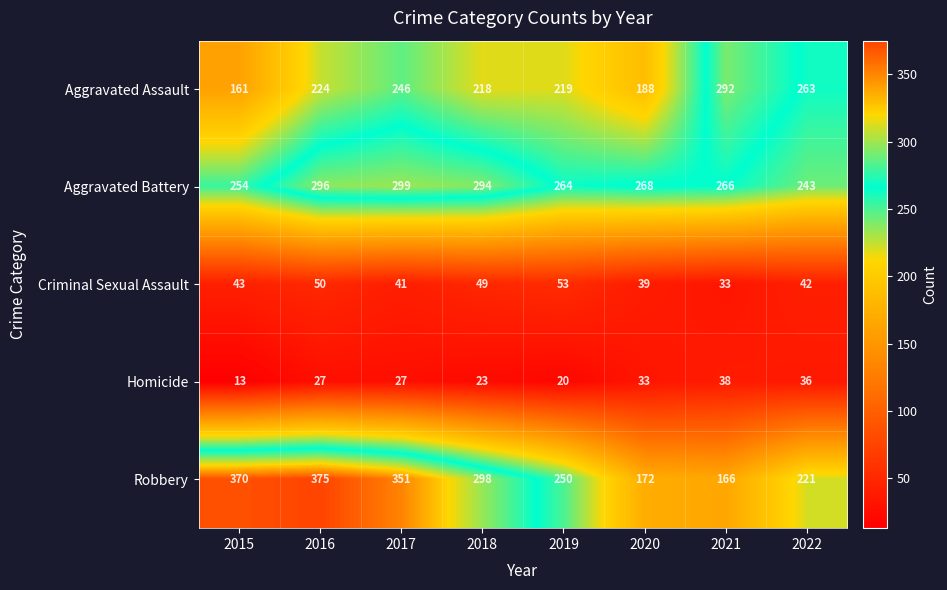

Is it true that Criminal Sexual Assault equals 42 at 2022?

True